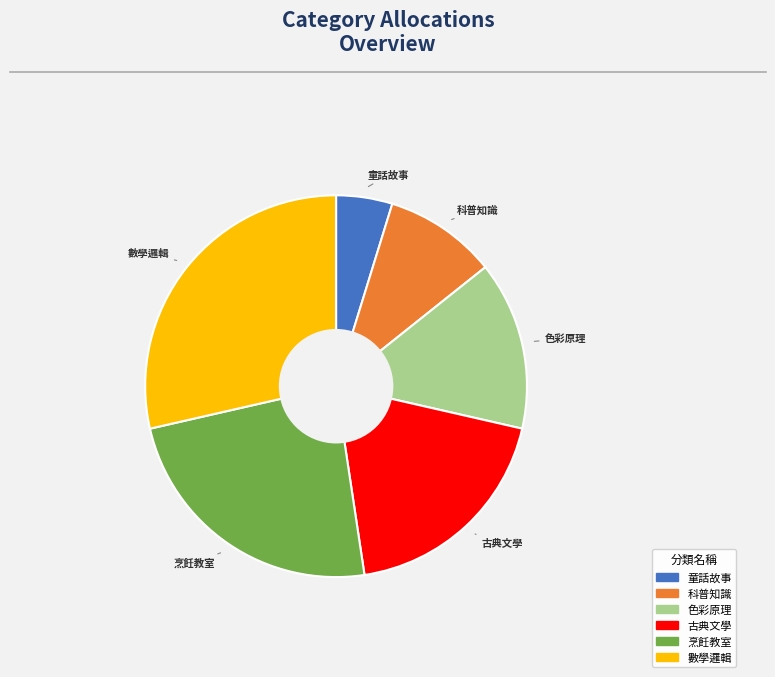

Combined, do 科普知識 and 數學邏輯 account for over 50%?

No